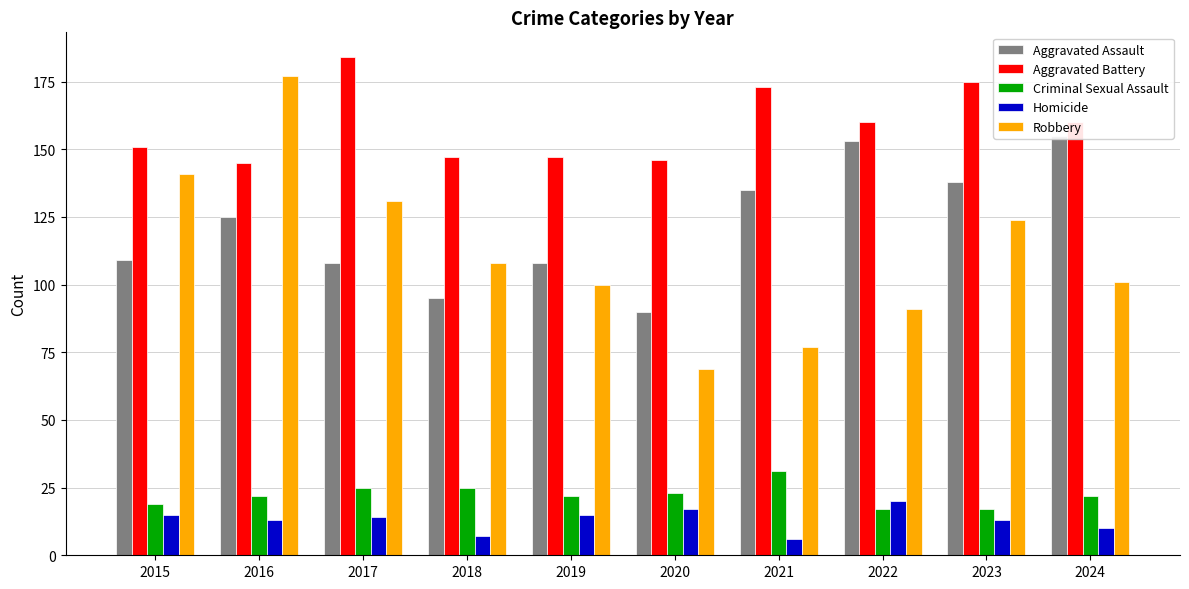

Rank the series by their maximum value, from lowest to highest.

Homicide, Criminal Sexual Assault, Aggravated Assault, Robbery, Aggravated Battery